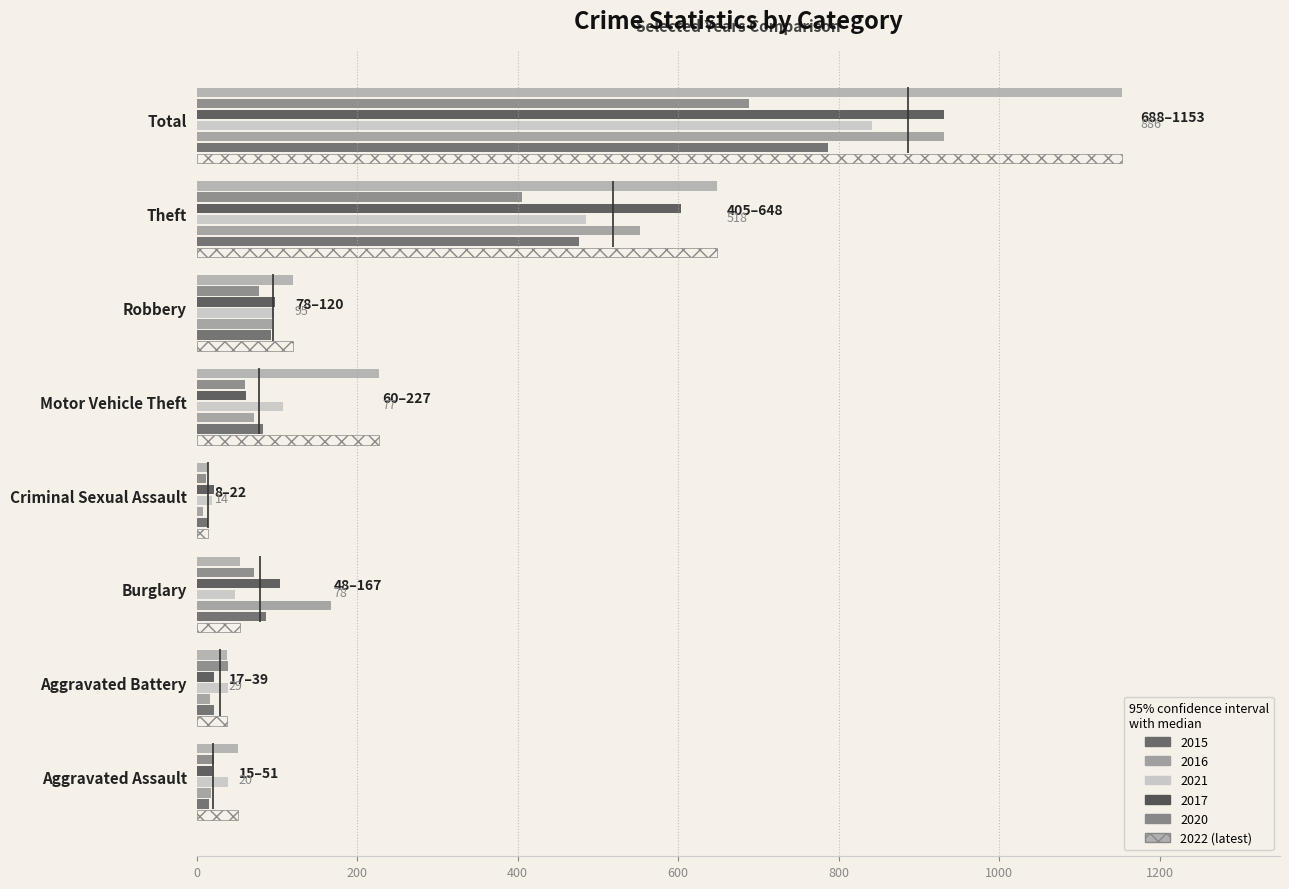

What position from the right is Burglary?

6